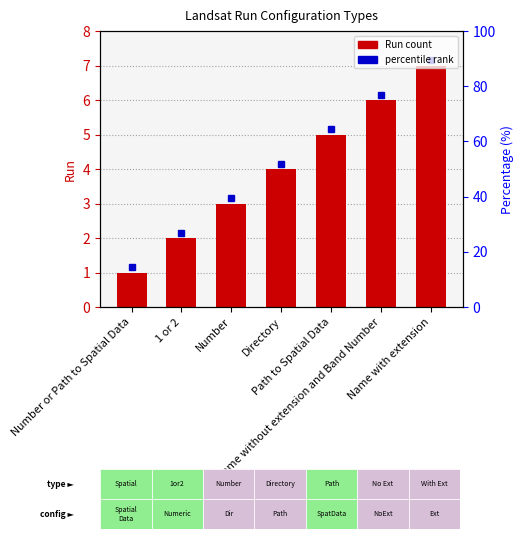

How many categories are shown in the chart?

7